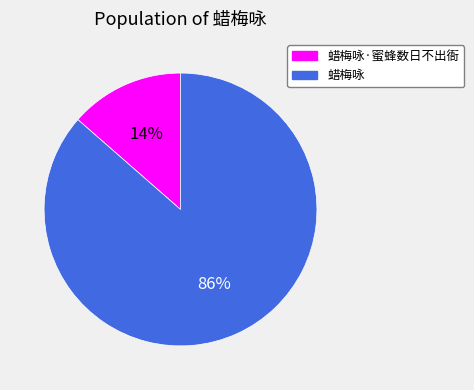

Which has a higher value, 蜡梅咏 or 蜡梅咏·蜜蜂数日不出衙?

蜡梅咏